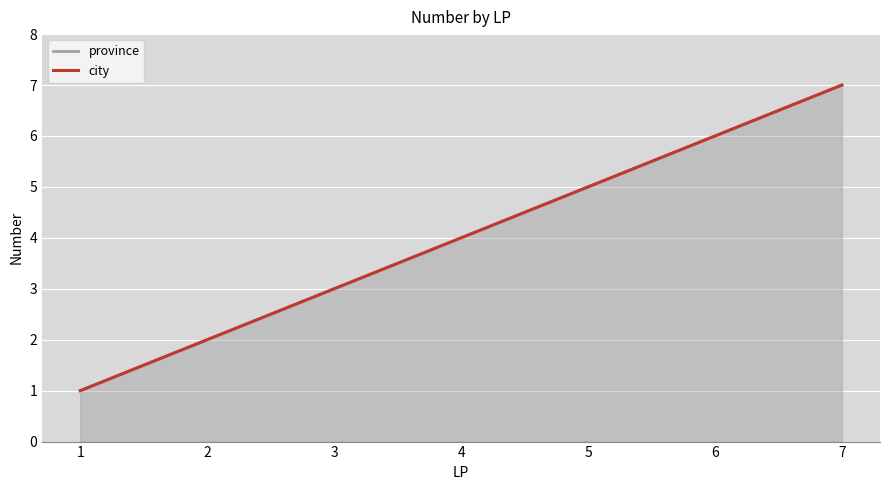

True or false: province and city cross at least once.

False